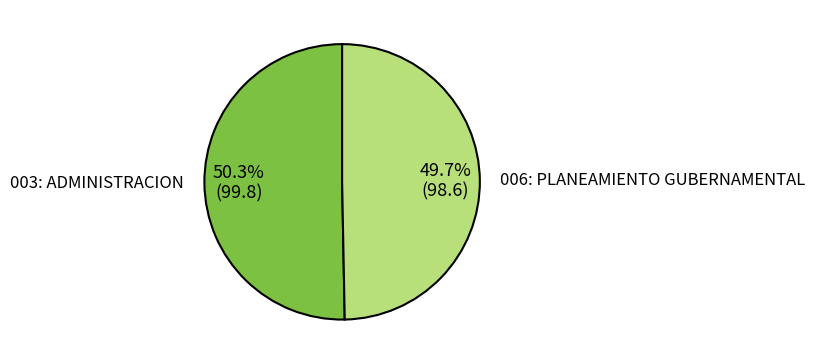

What is the ratio of the value at 003: ADMINISTRACION to the value at 006: PLANEAMIENTO GUBERNAMENTAL?

1.0